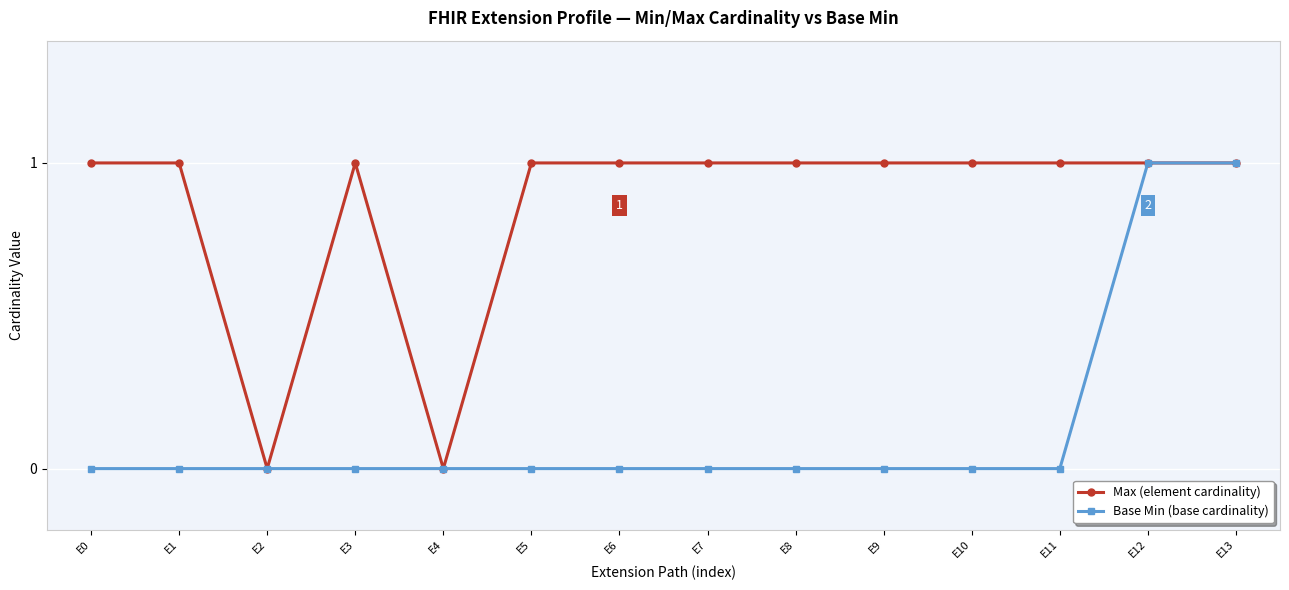

What is the maximum value shown in the chart?

1